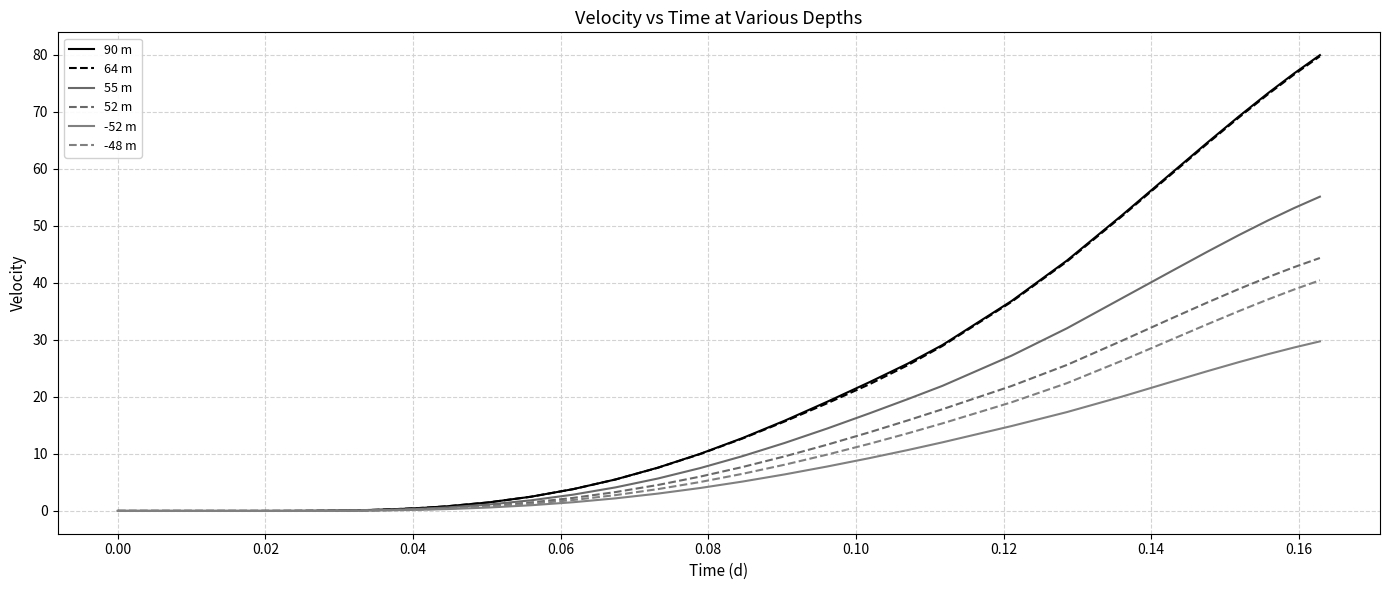

How many values in the 64 m series exceed 2?

20